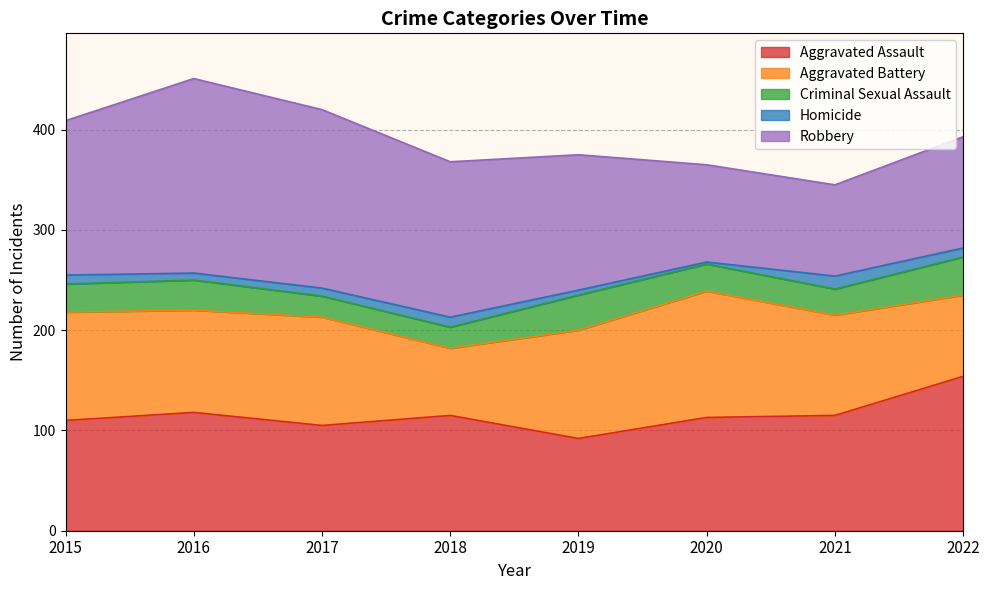

True or false: Robbery has a value of 268 at 2018.

False